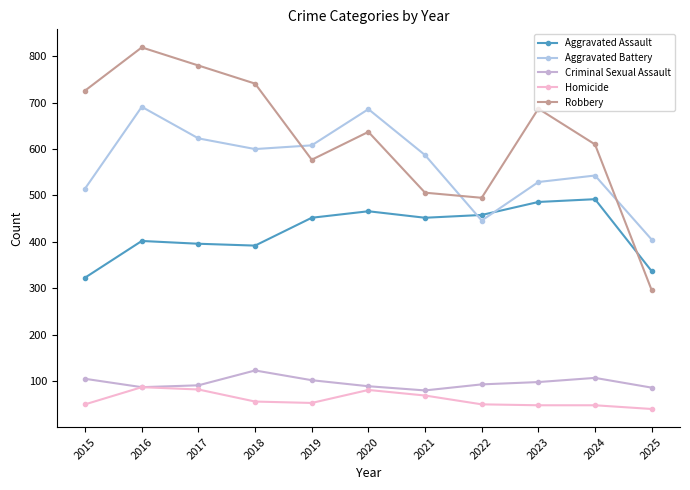

How many data points does each series have?

11